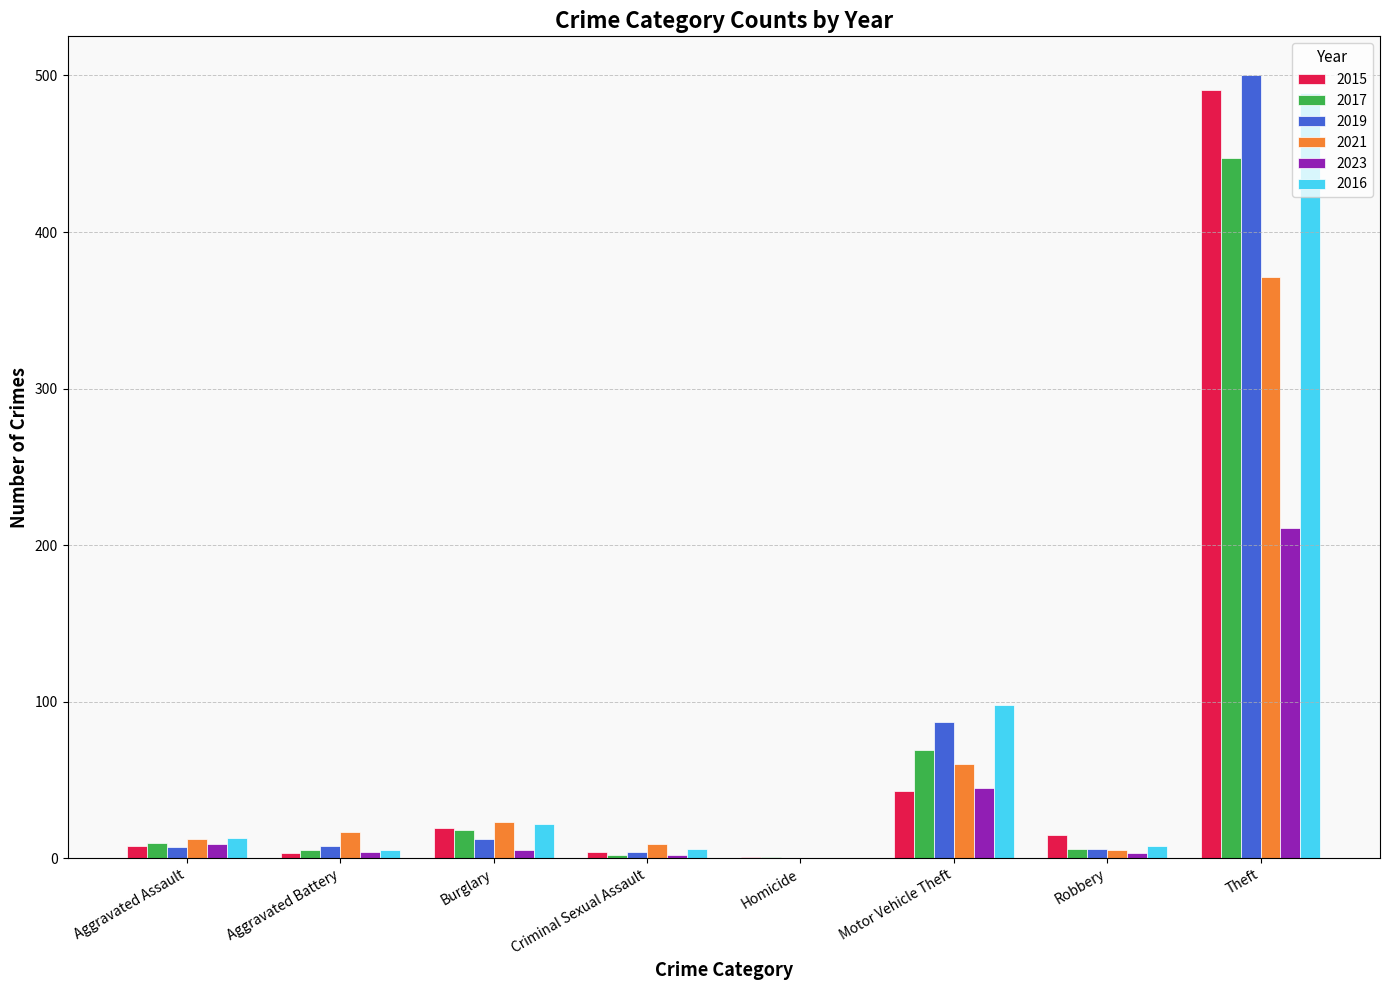

Is it true that 2017 equals 447 at Theft?

True